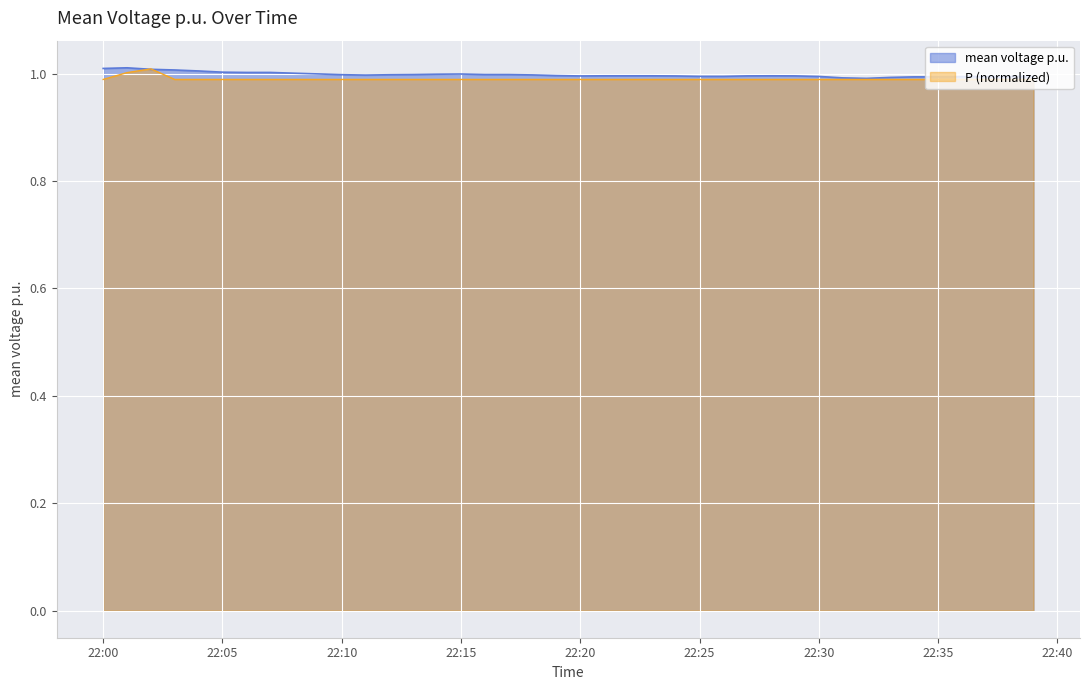

Which category has the lowest value across all series?

2023-10-18 22:32:00